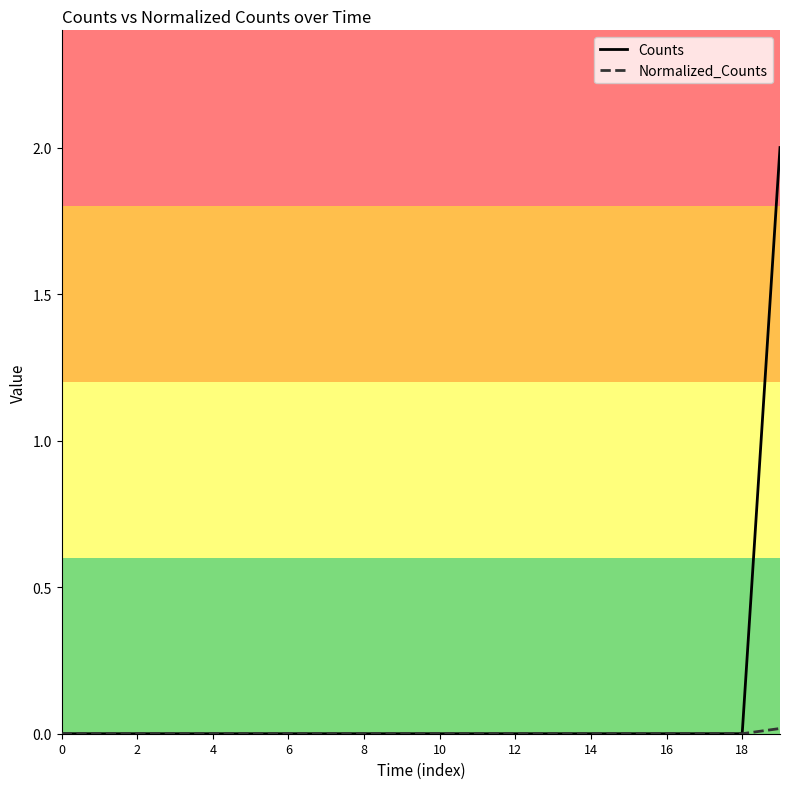

Which series has the widest spread of values?

Counts